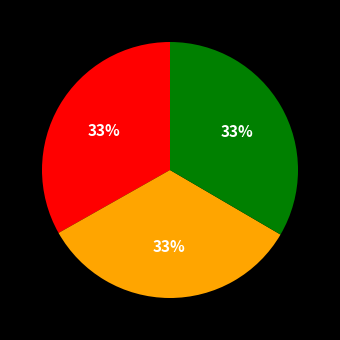

Is there any slice that represents more than half of the pie?

No